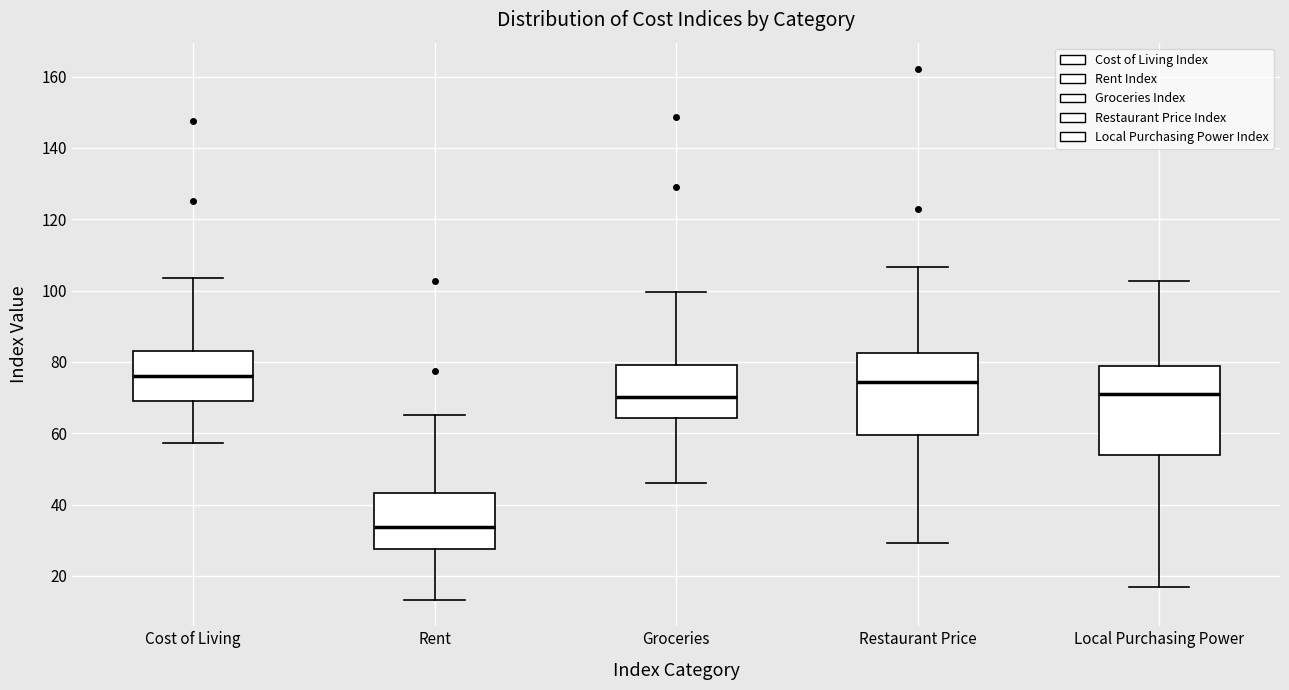

Reading left to right, transcribe this box plot: for each box, give where its median line is, the range the box spans, and where its two whiskers end, as read against the y-axis. The values are not printed on the chart, so give them approximately, as read against the axis.

Cost of Living: median 76, box 70 to 84, whiskers 58 to 104
Rent: median 34, box 28 to 44, whiskers 14 to 64
Groceries: median 70, box 64 to 80, whiskers 46 to 100
Restaurant Price: median 74, box 60 to 82, whiskers 30 to 106
Local Purchasing Power: median 70, box 54 to 78, whiskers 16 to 102